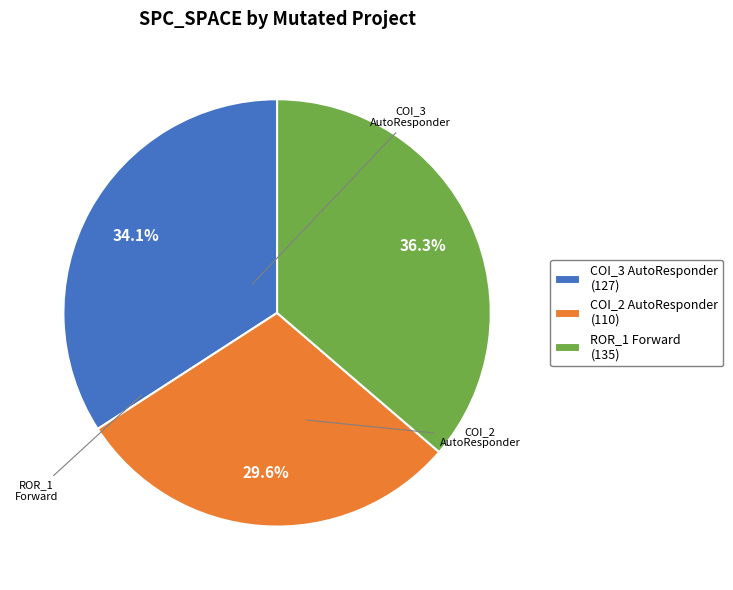

Which category has the smallest portion of the pie?

COI_2 AutoResponder (110)